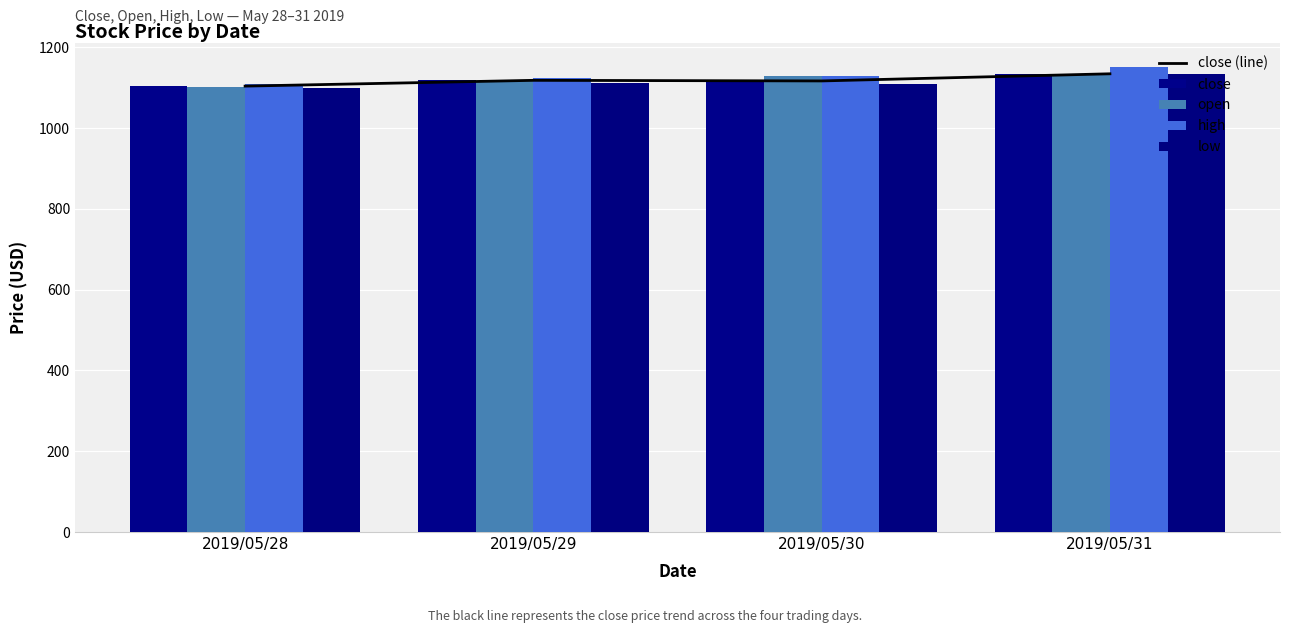

Reading left to right, what are all the values shown in this chart?

close (line): 2019/05/28=1103.6	2019/05/29=1118.0	2019/05/30=1116.5	2019/05/31=1134.2
close: 2019/05/28=1103.6	2019/05/29=1118.0	2019/05/30=1116.5	2019/05/31=1134.2
open: 2019/05/28=1101.3	2019/05/29=1115.5	2019/05/30=1127.5	2019/05/31=1134.0
high: 2019/05/28=1109.6	2019/05/29=1123.1	2019/05/30=1129.1	2019/05/31=1151.6
low: 2019/05/28=1100.2	2019/05/29=1112.1	2019/05/30=1108.2	2019/05/31=1133.1